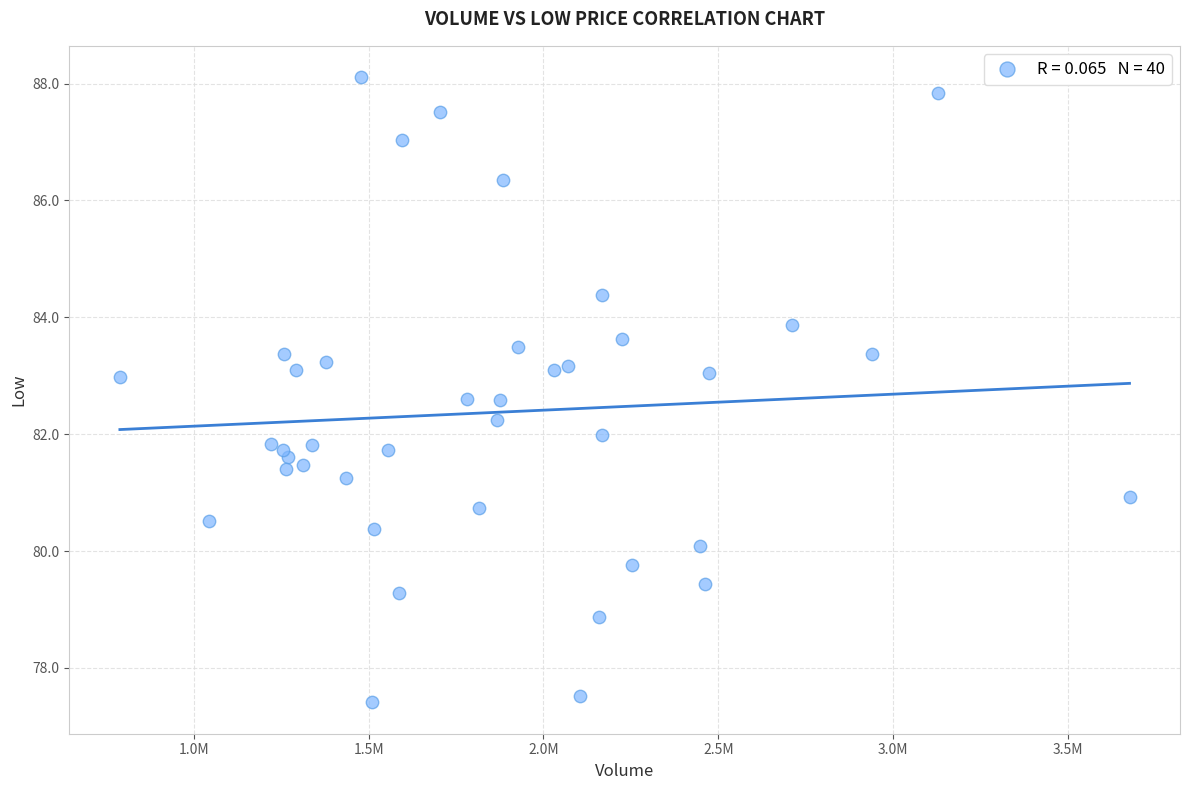

What is the range of Y values (max minus min)?

10.7